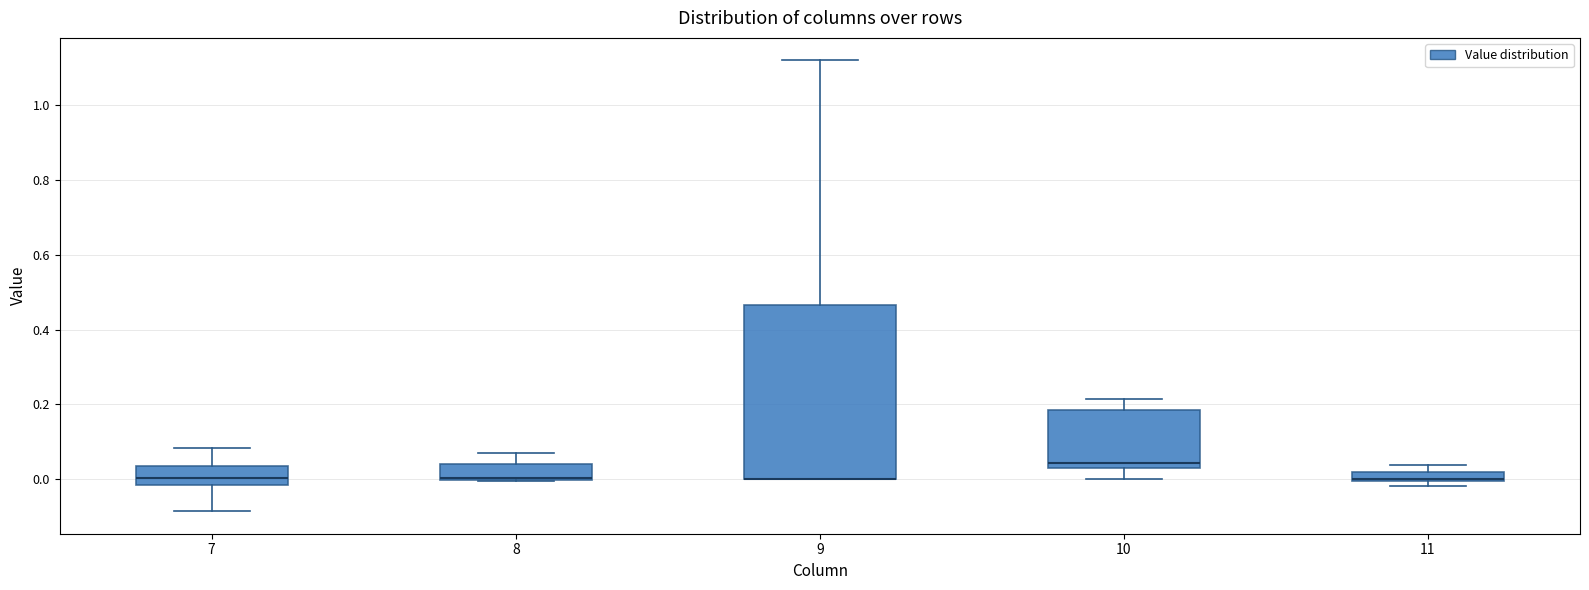

Where is the upper edge of the box at x = 11 on the y-axis? The values are not printed on the chart, so give them approximately, as read against the axis.

0.02